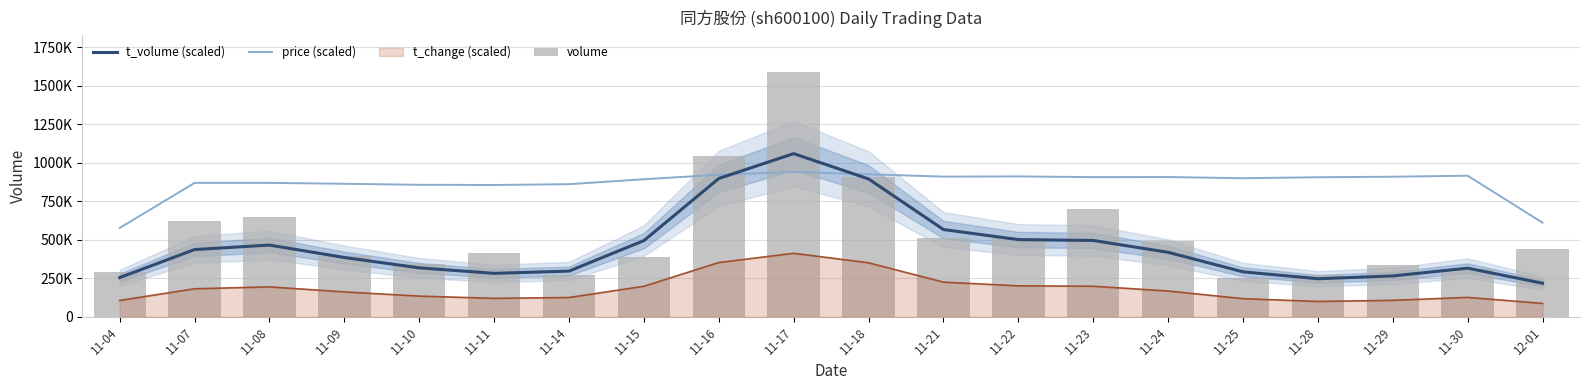

What is the value of the volume bar at the 4th from the left?

393457.0